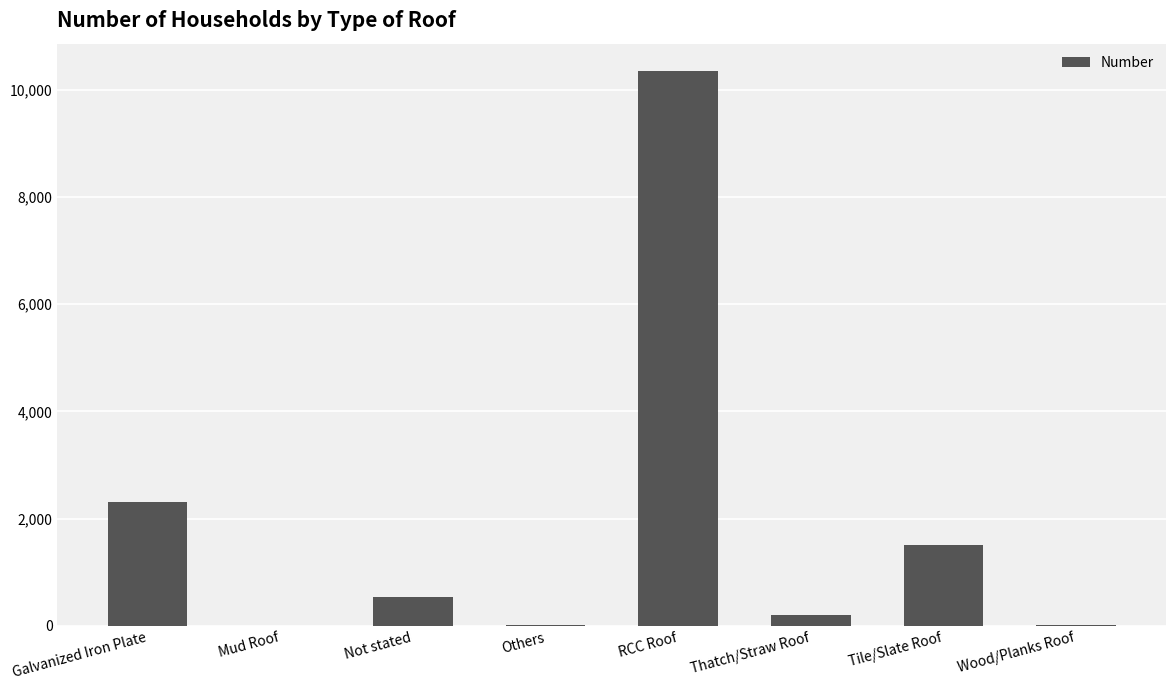

The chart shows a value of 14211 at RCC Roof. True or false?

False